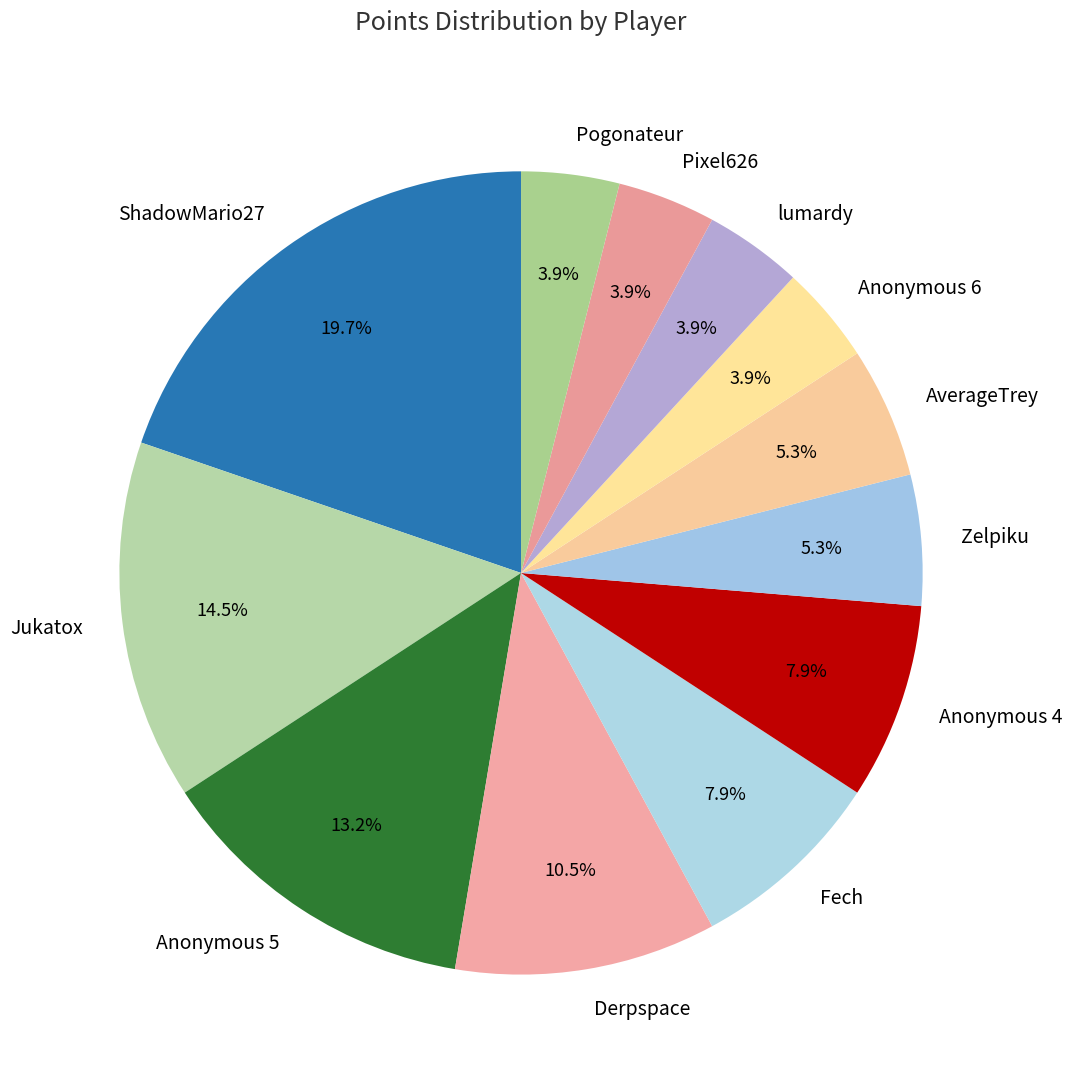

What percentage is the Zelpiku slice, to the nearest percent?

5%